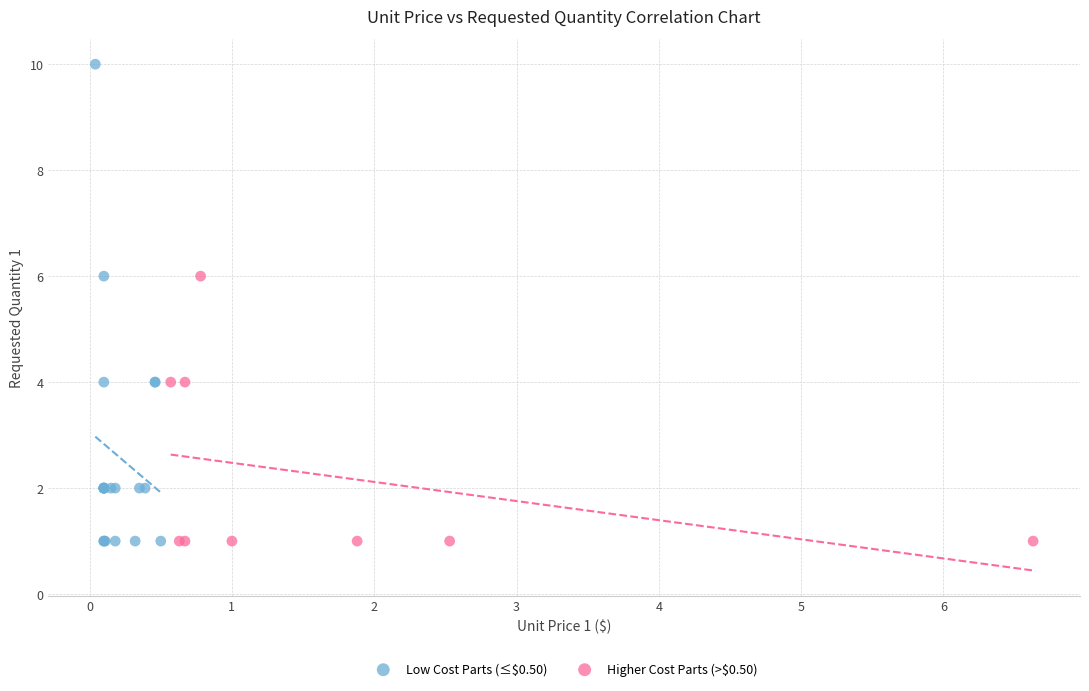

Which series contains the highest Y value?

Low Cost Parts (≤$0.50)